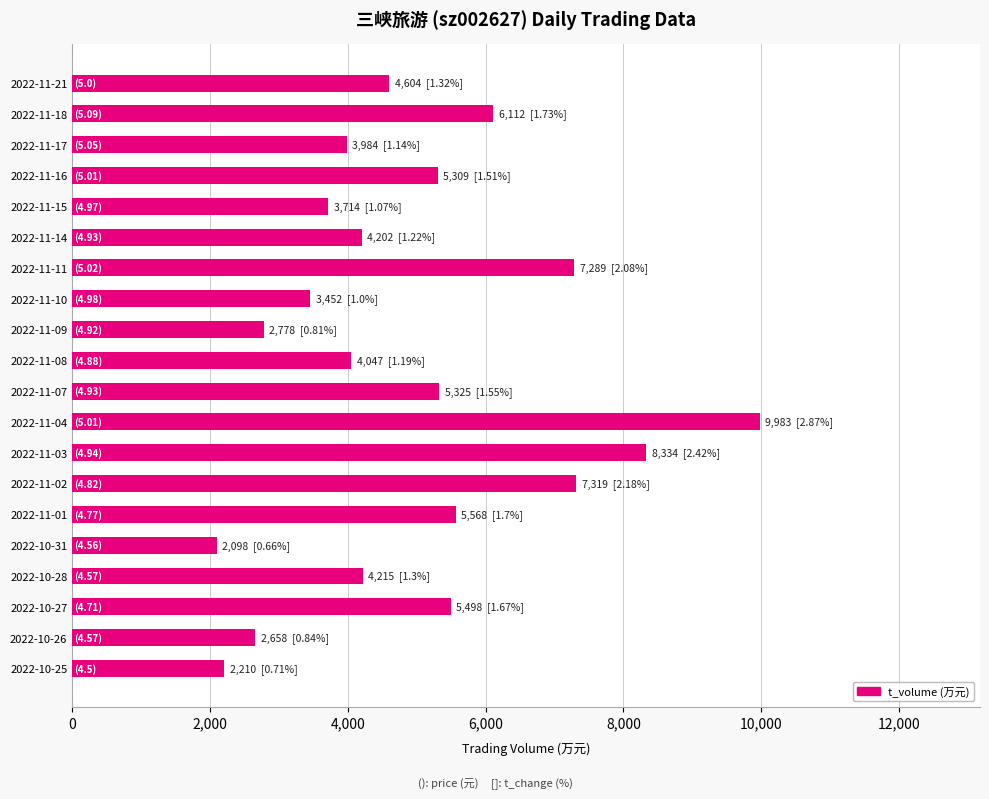

What is the ratio of the value at 2022-10-28 to the value at 2022-11-16?

0.8